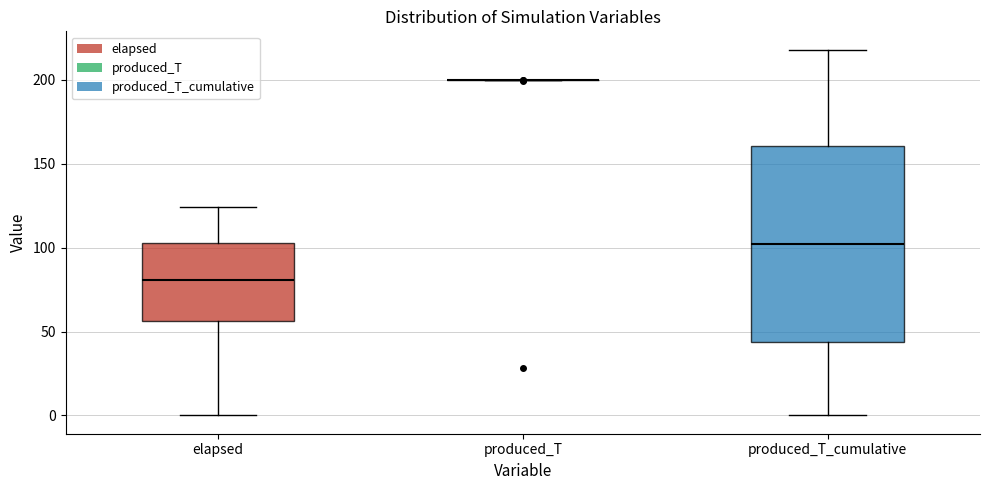

Which box is the tallest, from its lower edge to its upper edge?

produced_T_cumulative